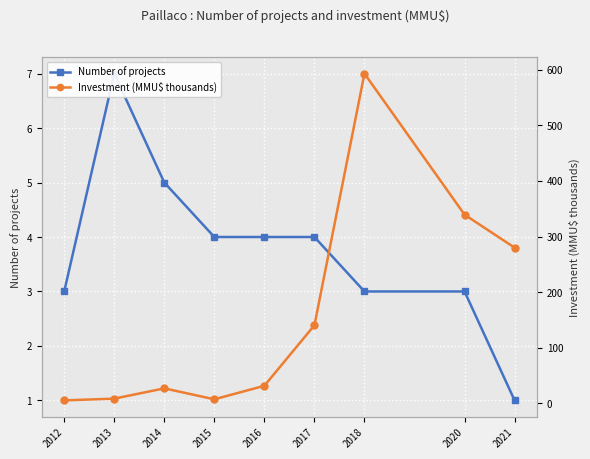

How many data points does each series have?

9